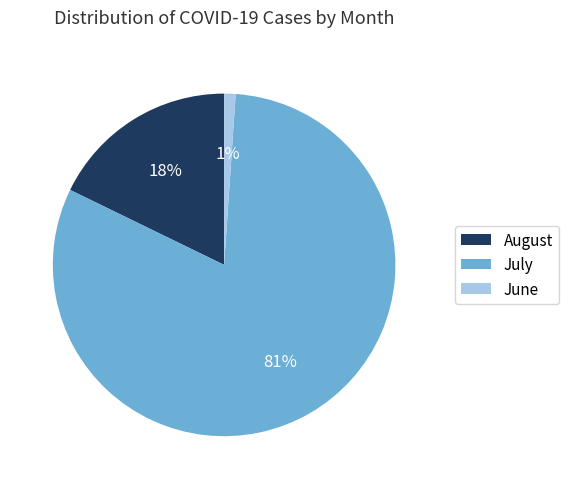

Which has a higher value, August or June?

August